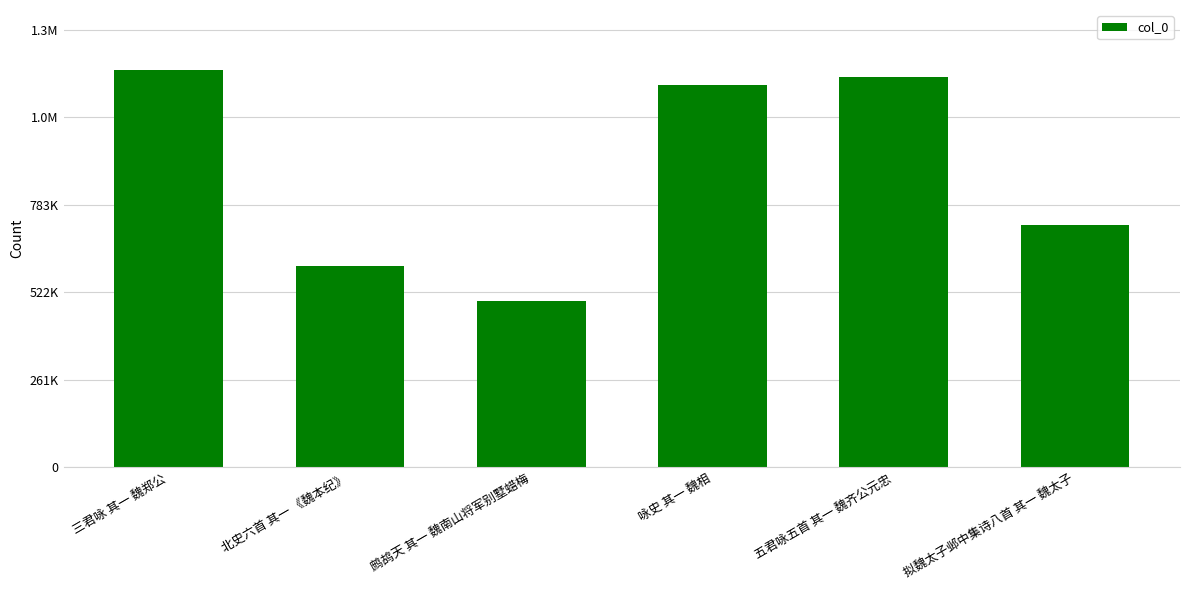

What is the label of the 6th bar from the left?

拟魏太子邺中集诗八首 其一 魏太子